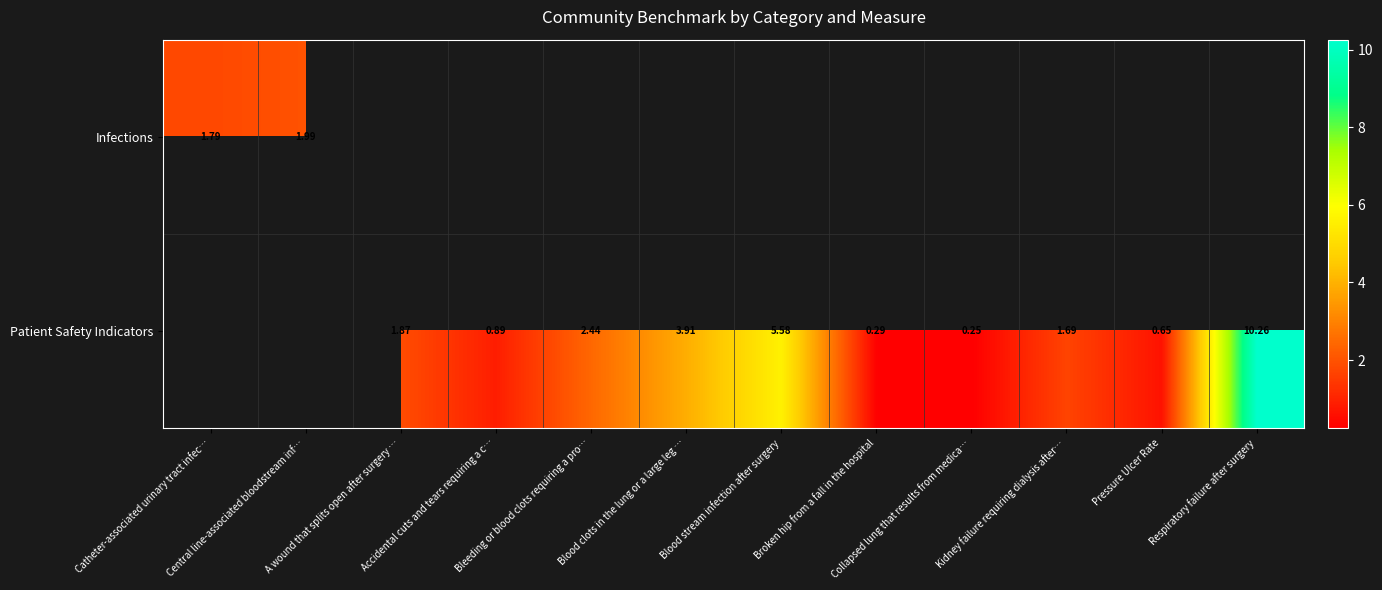

True or false: Patient Safety Indicators has a value of 3.3 at Blood stream infection after surgery.

False